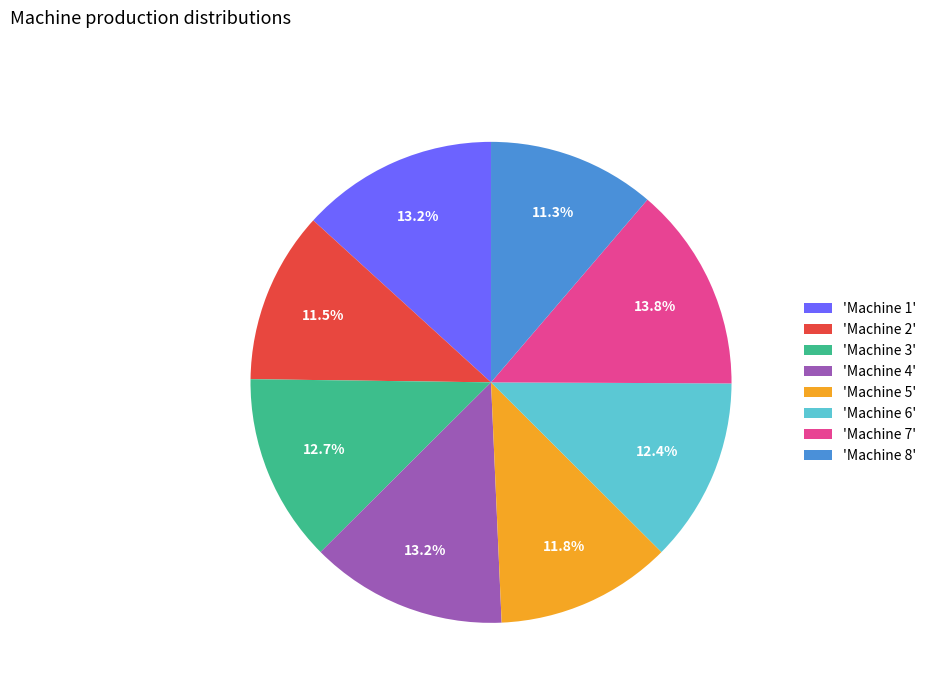

Which category has the biggest portion of the pie?

'Machine 7'